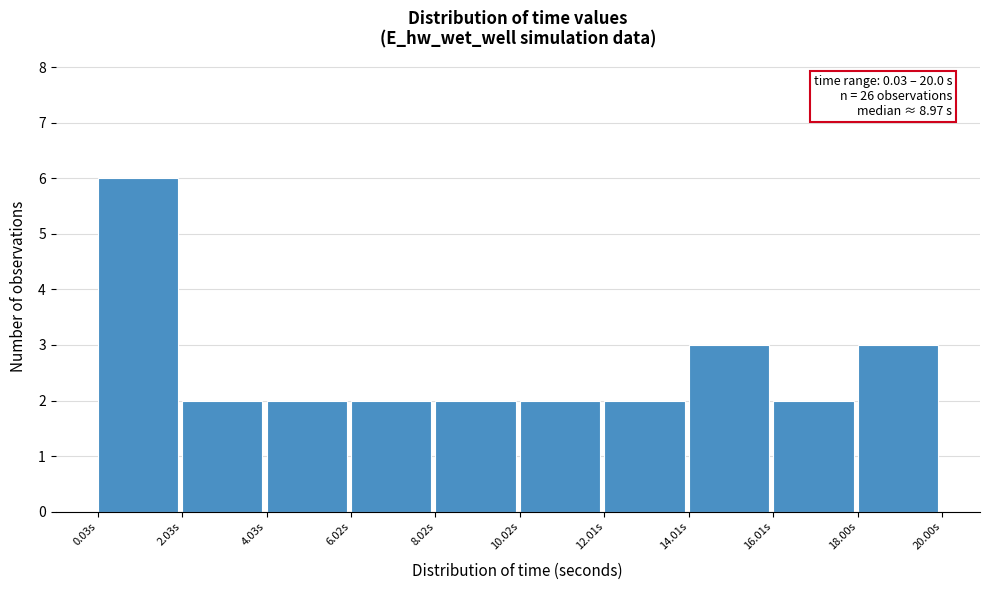

Over which range of the x-axis is the bar tallest?

0 to 2